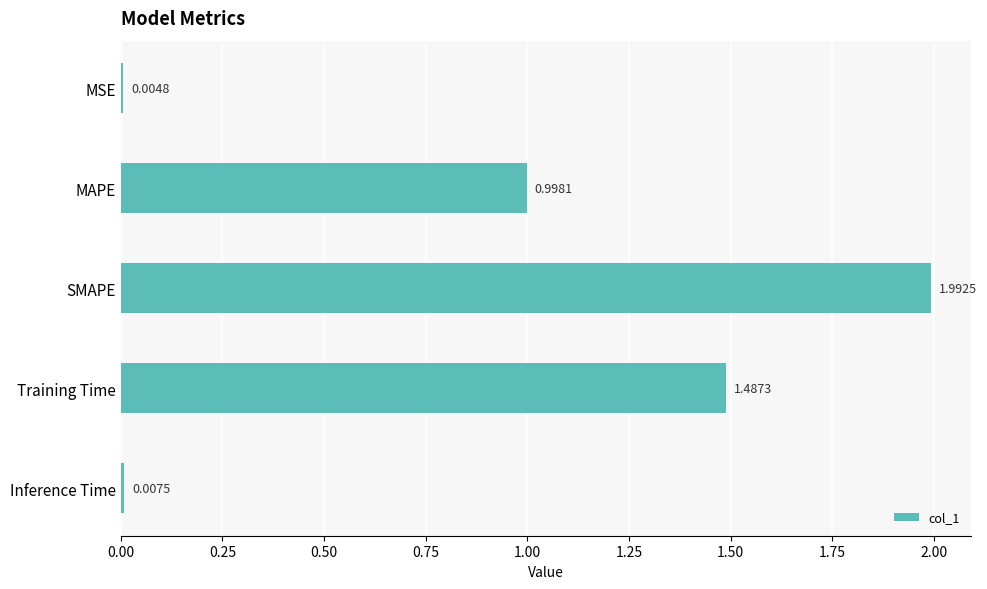

What is the sum of all values?

4.5